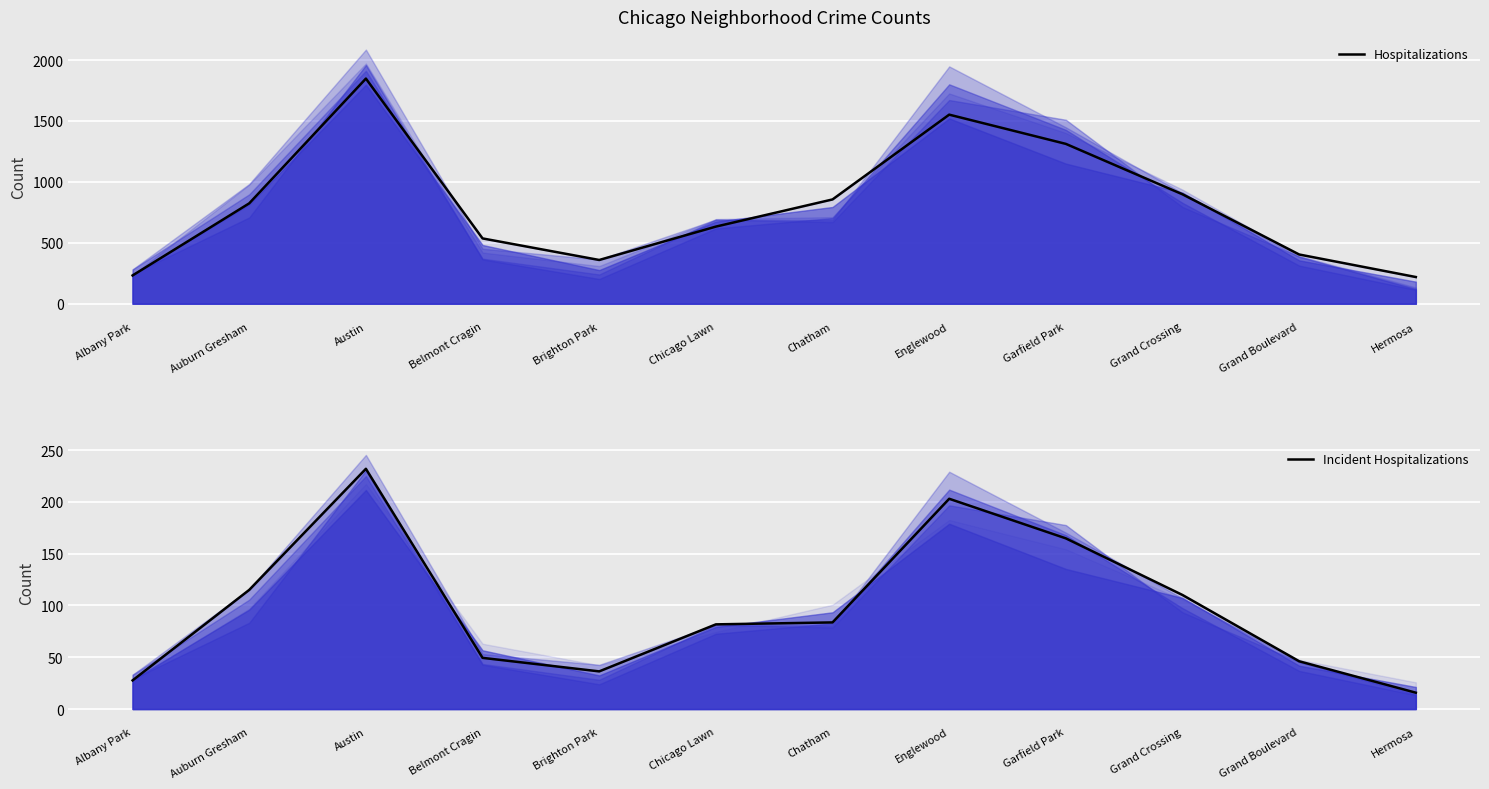

What is the value of the Incident Hospitalizations point at the 3rd from the left?

232.0